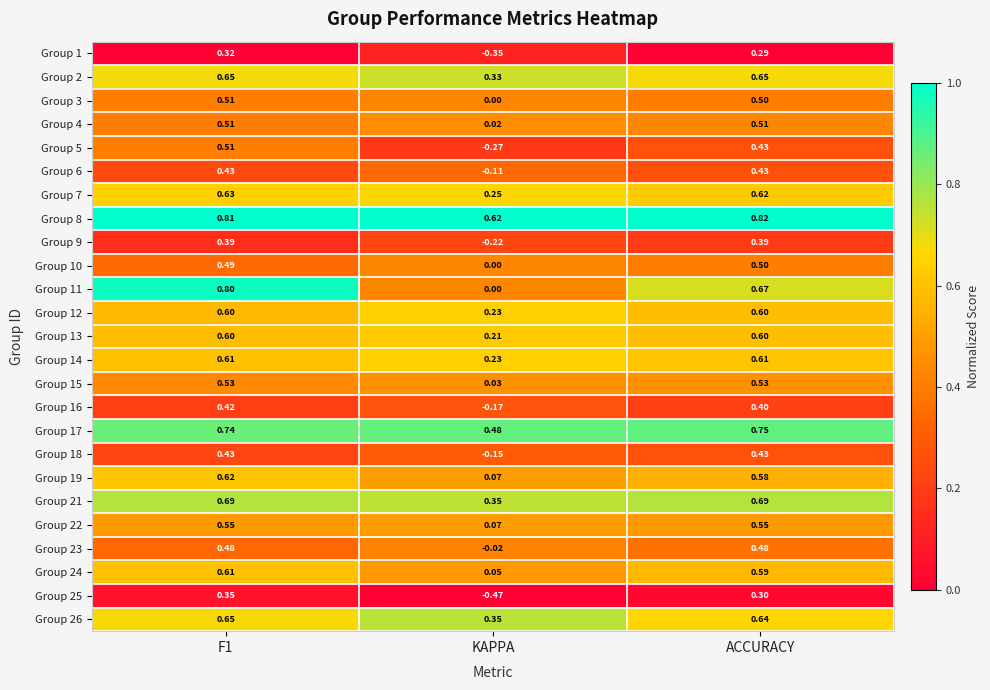

At which label is Group 6 closest to 0?

KAPPA